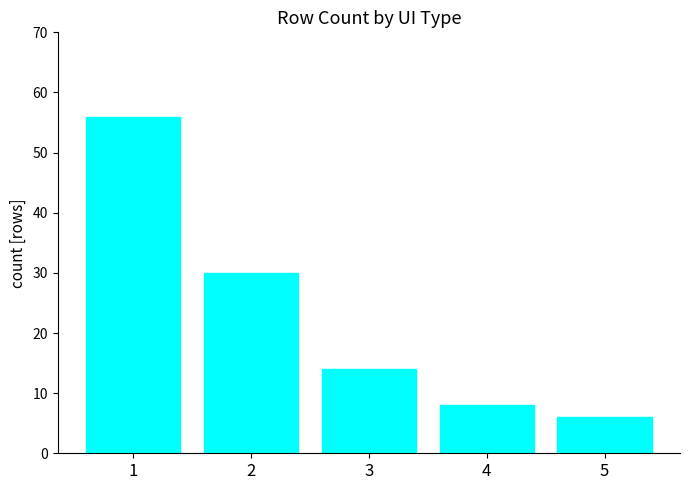

How many categories are shown in the chart?

5